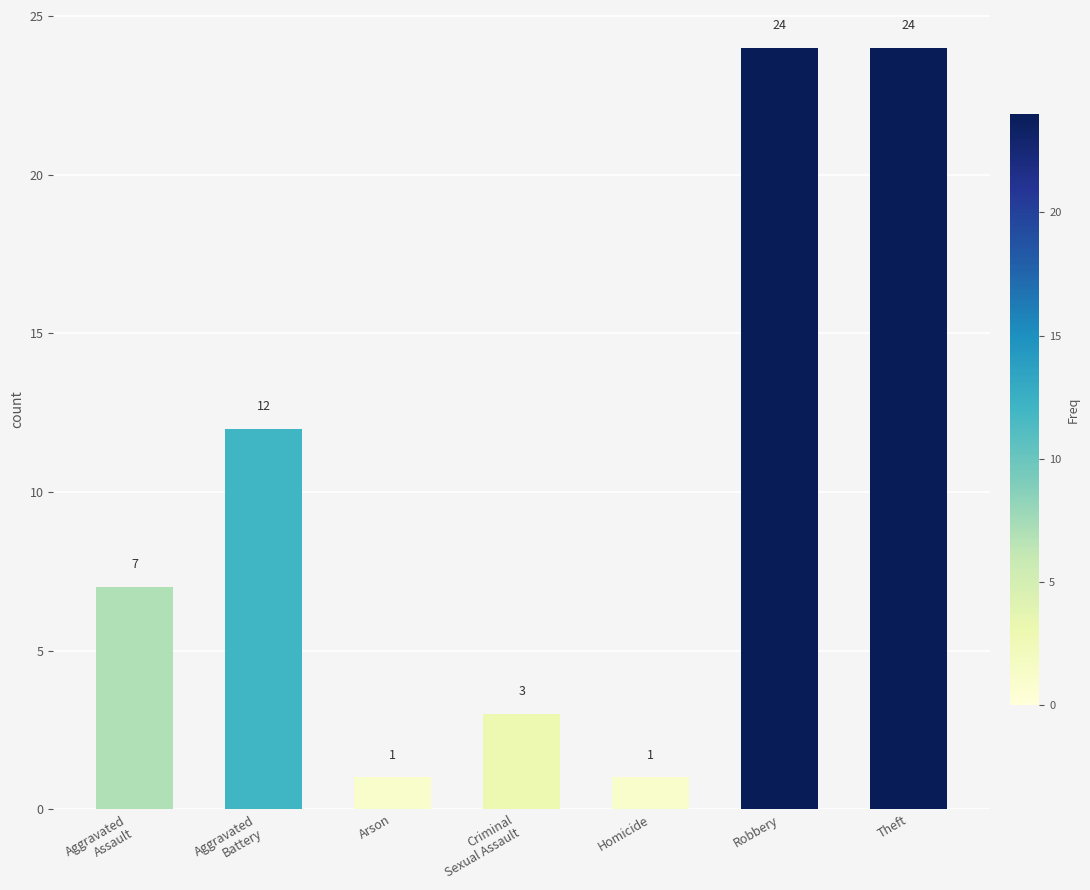

What is the change in value from Aggravated
Battery to Homicide?

-11